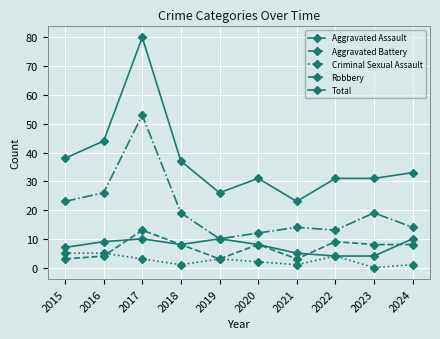

How many lines are shown in the chart?

5